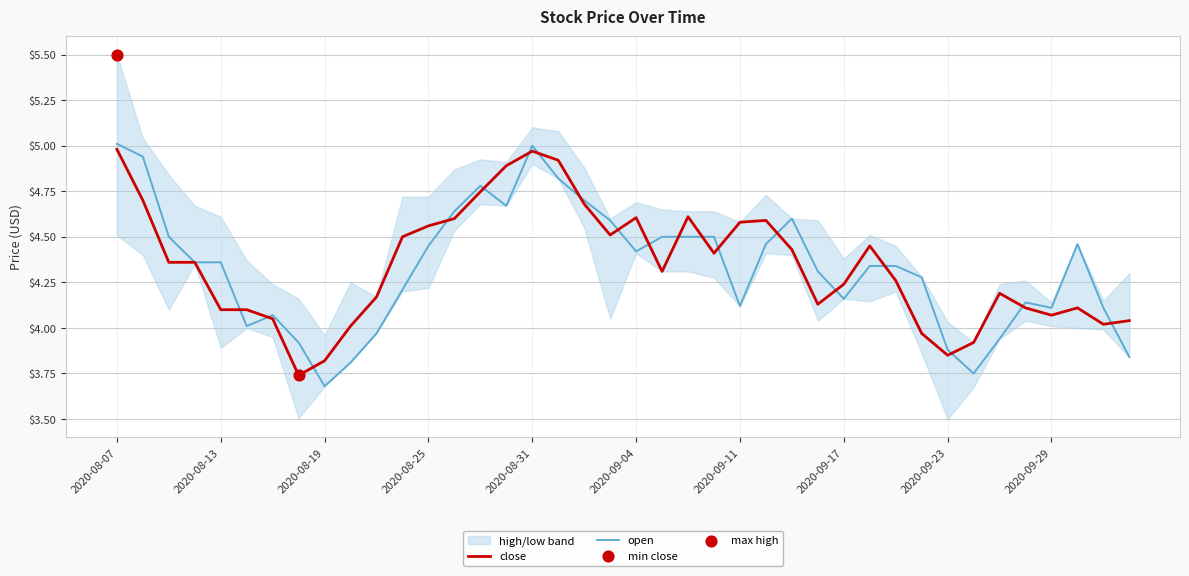

At which category is the sum across all series the highest?

2020-08-07